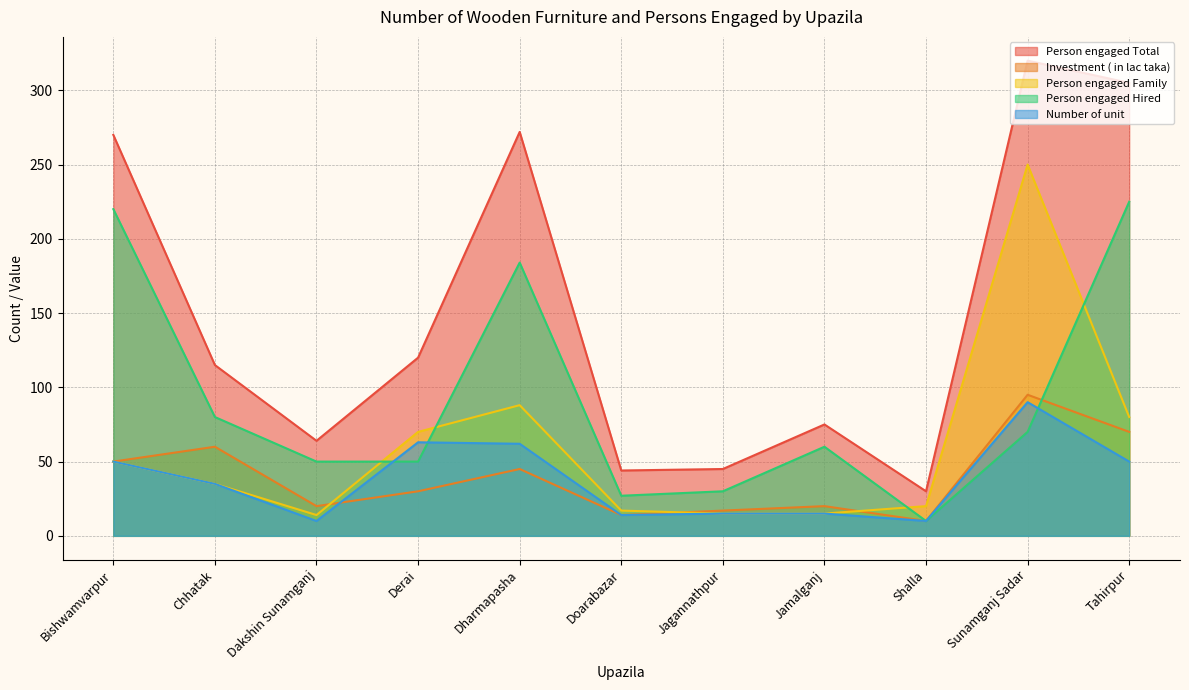

True or false: Investment ( in lac taka) and Person engaged Total intersect in this chart.

False